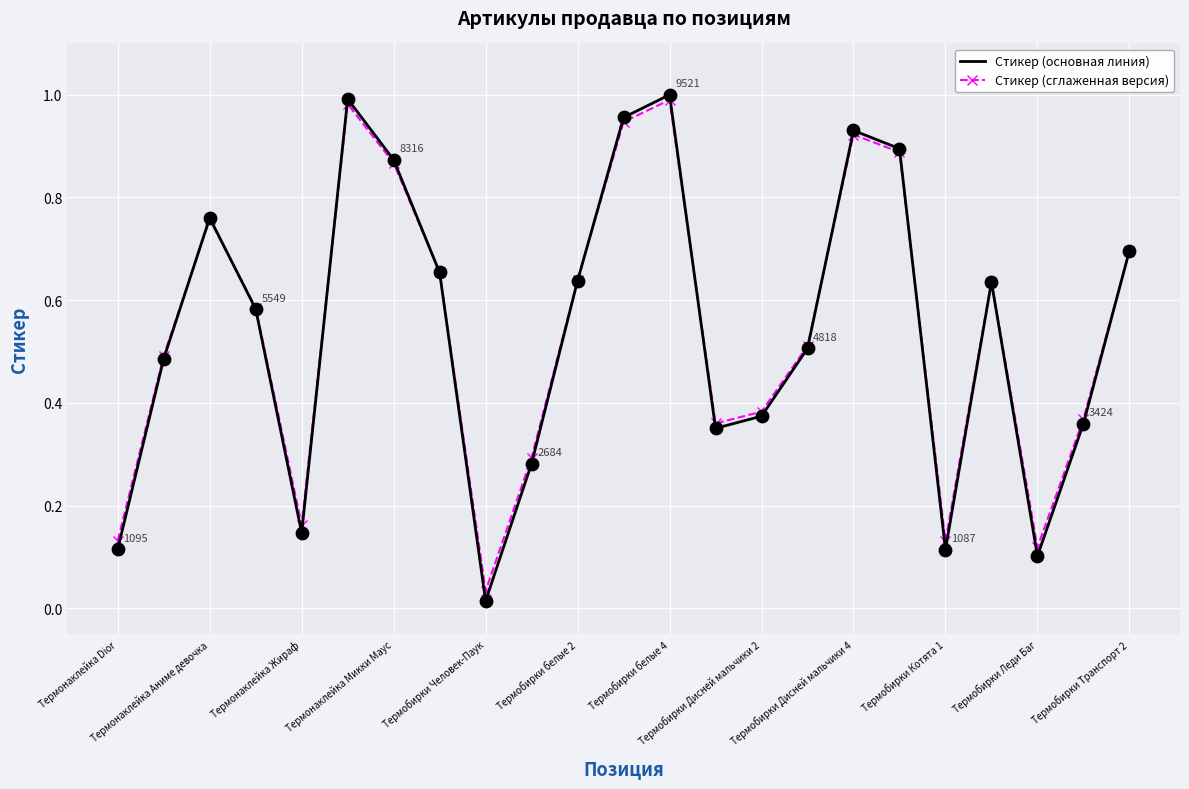

Which series has the largest range (max minus min)?

Стикер (основная линия)